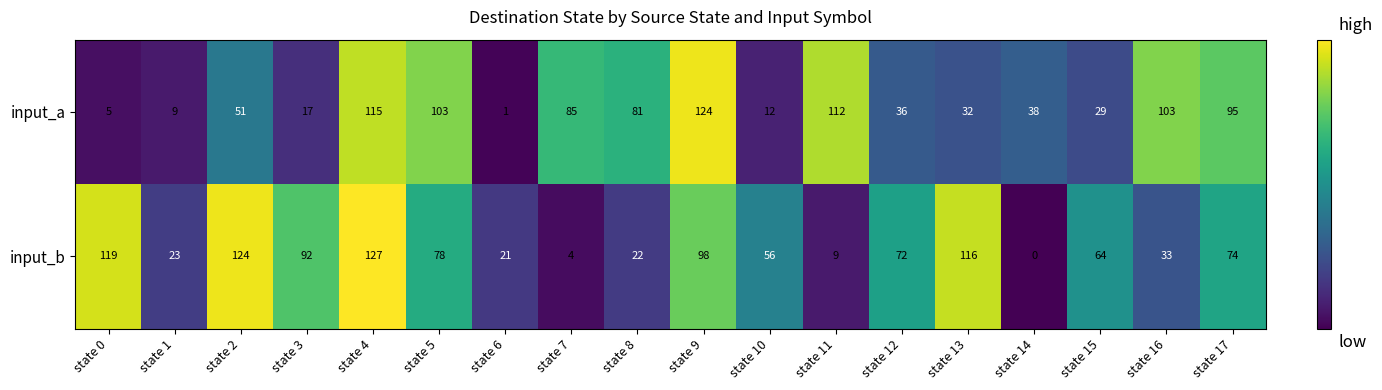

Where is input_a nearest to the value 62?

state 2